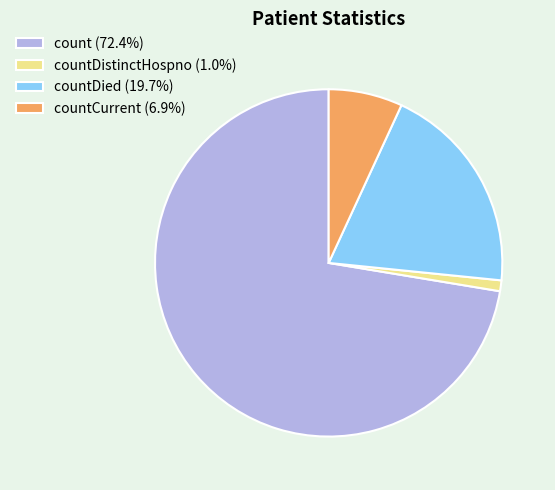

Is there a majority slice in this chart?

Yes